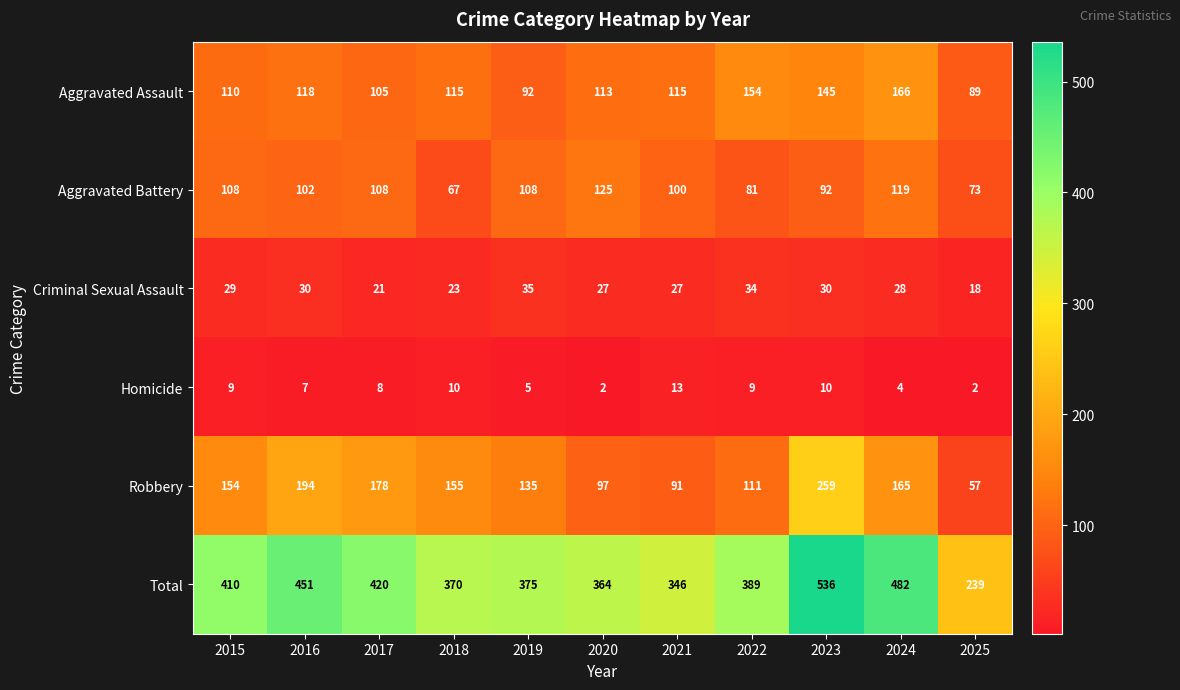

What is the difference between the highest and lowest values at 2025?

237